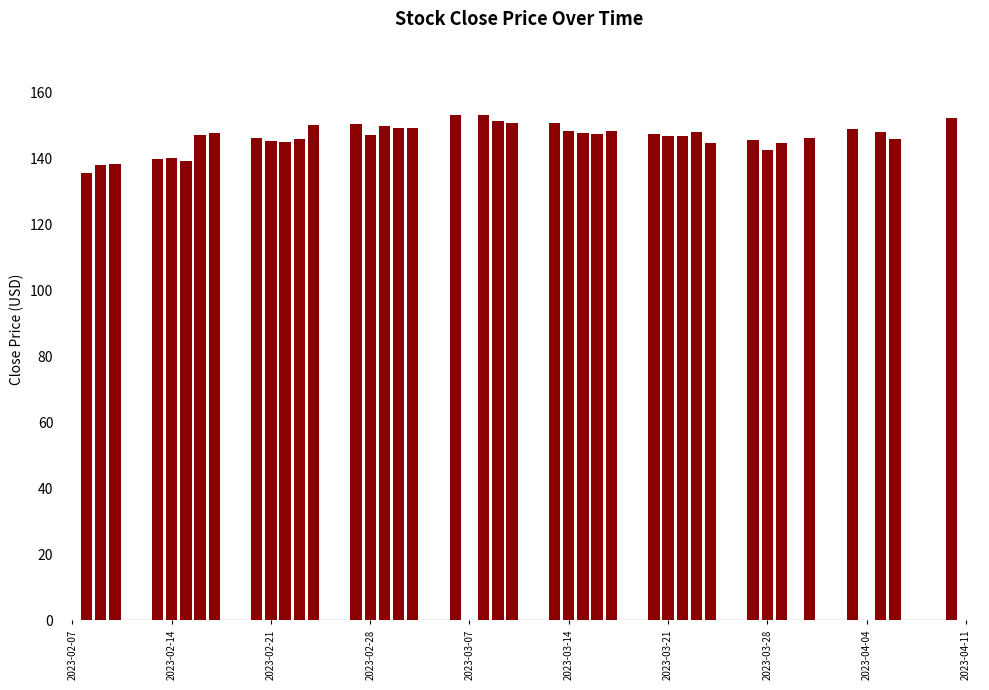

How many series are shown in this chart?

1